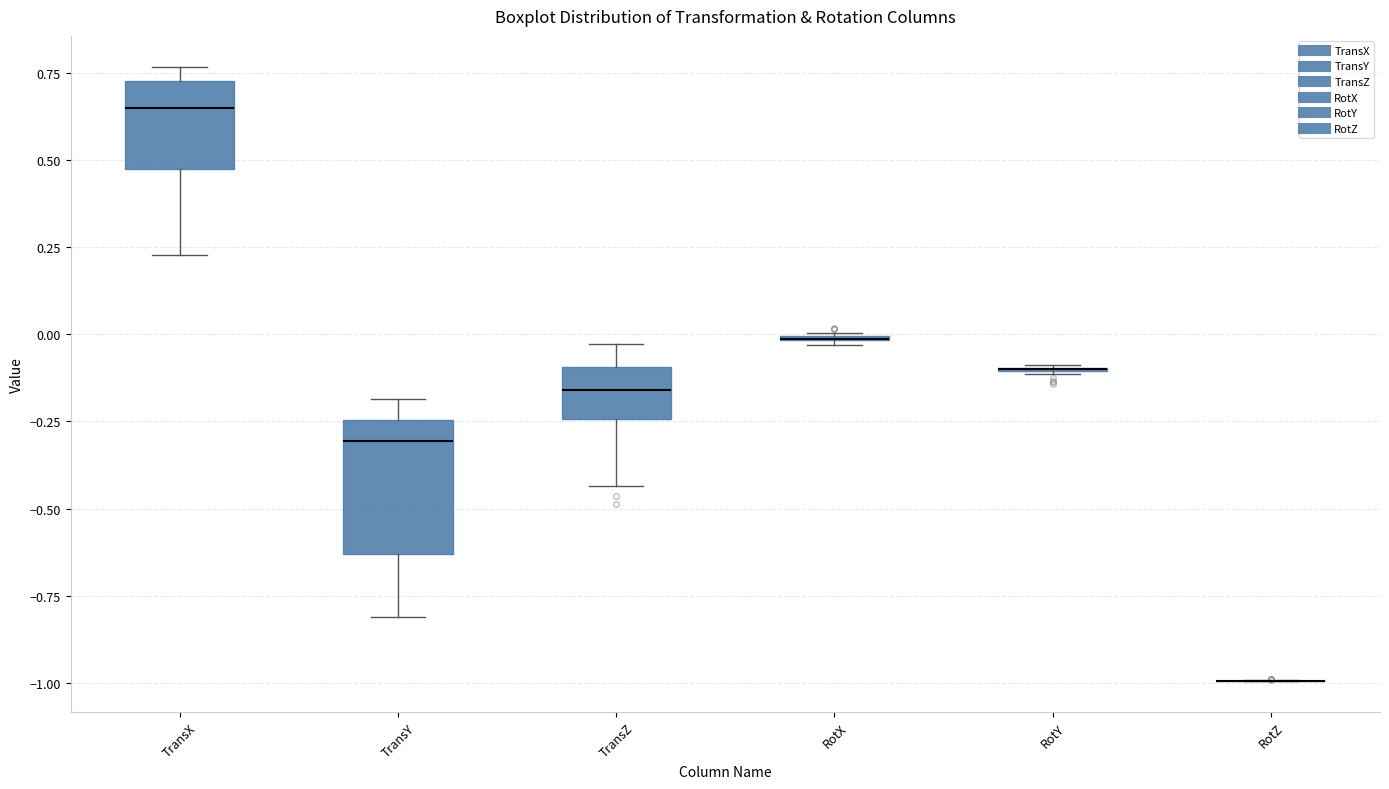

Where is the lower edge of the box for TransX on the y-axis? The values are not printed on the chart, so give them approximately, as read against the axis.

0.45